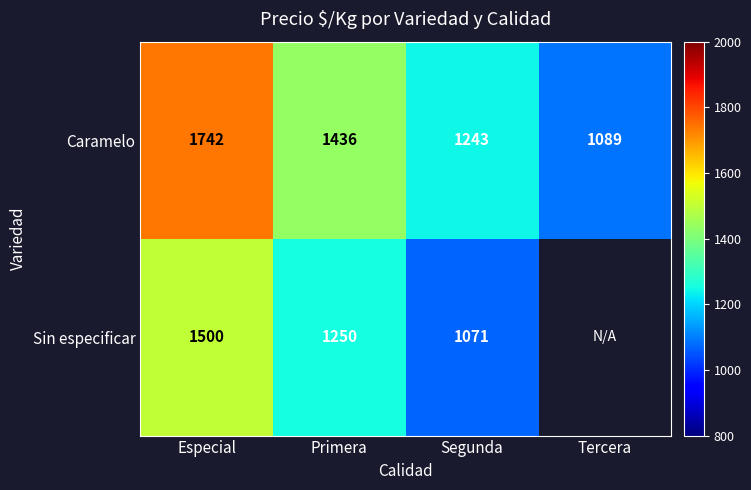

Rank the categories by Caramelo value from highest to lowest.

Especial, Primera, Segunda, Tercera